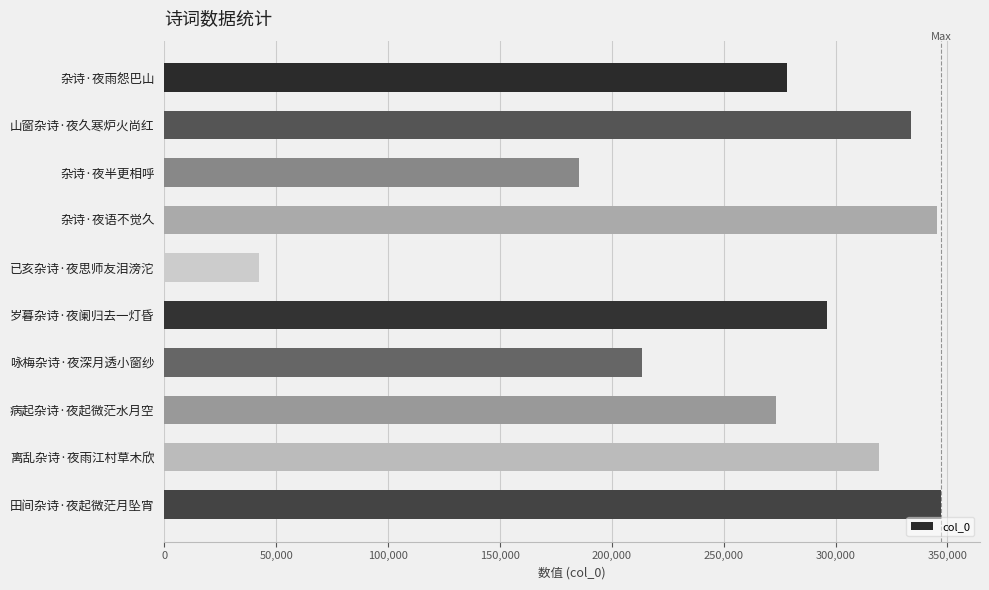

True or false: the data shows 484077 at 病起杂诗·夜起微茫水月空.

False